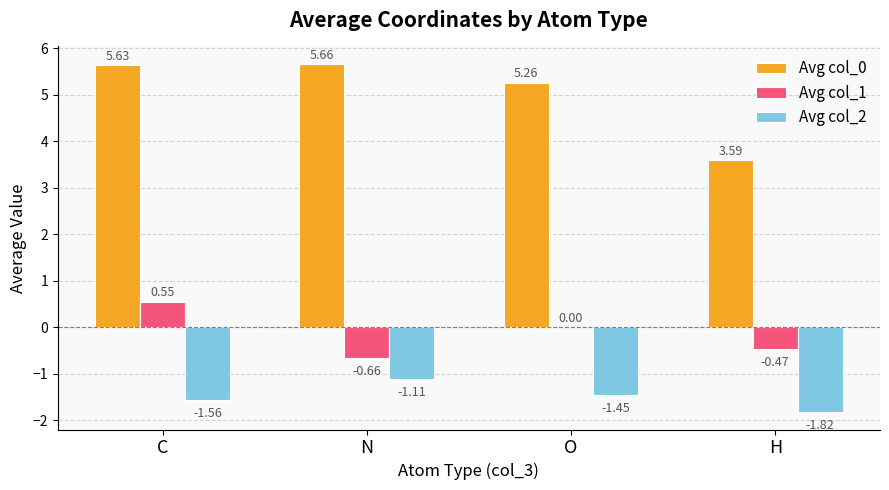

How many Avg col_0 values are between 5 and 6?

3